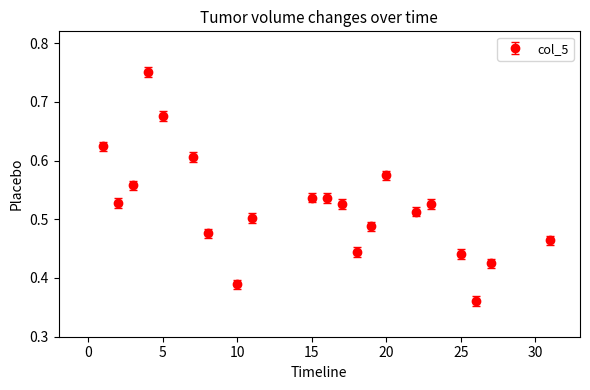

What is the difference between the second highest and minimum values?

0.3